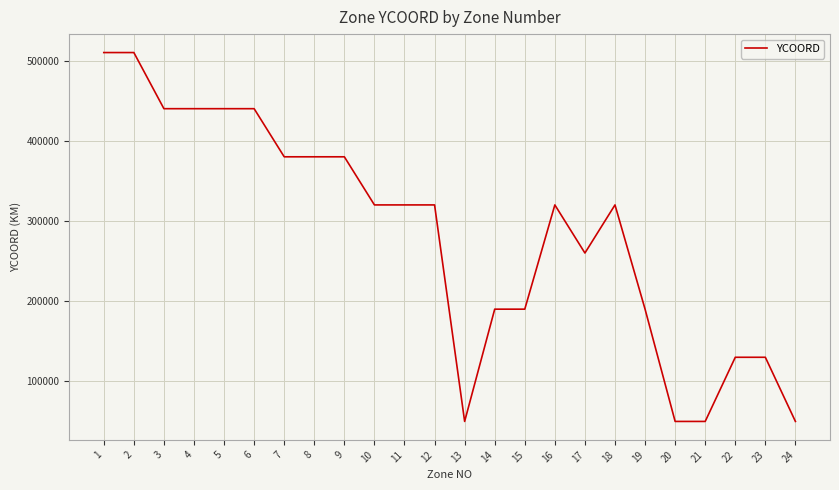

How many values are between 190000 and 440000?

16